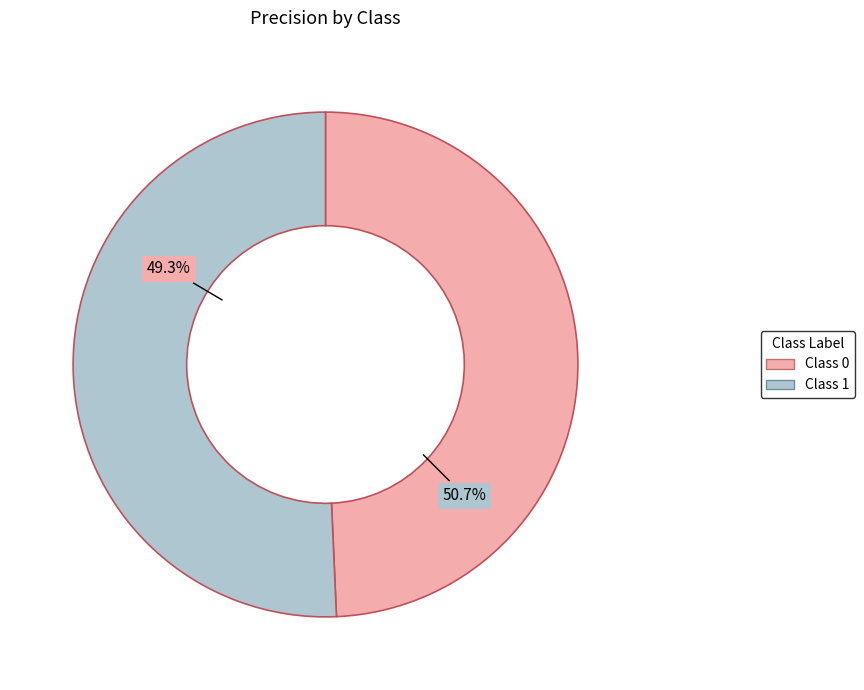

How many slices are in this pie chart?

2